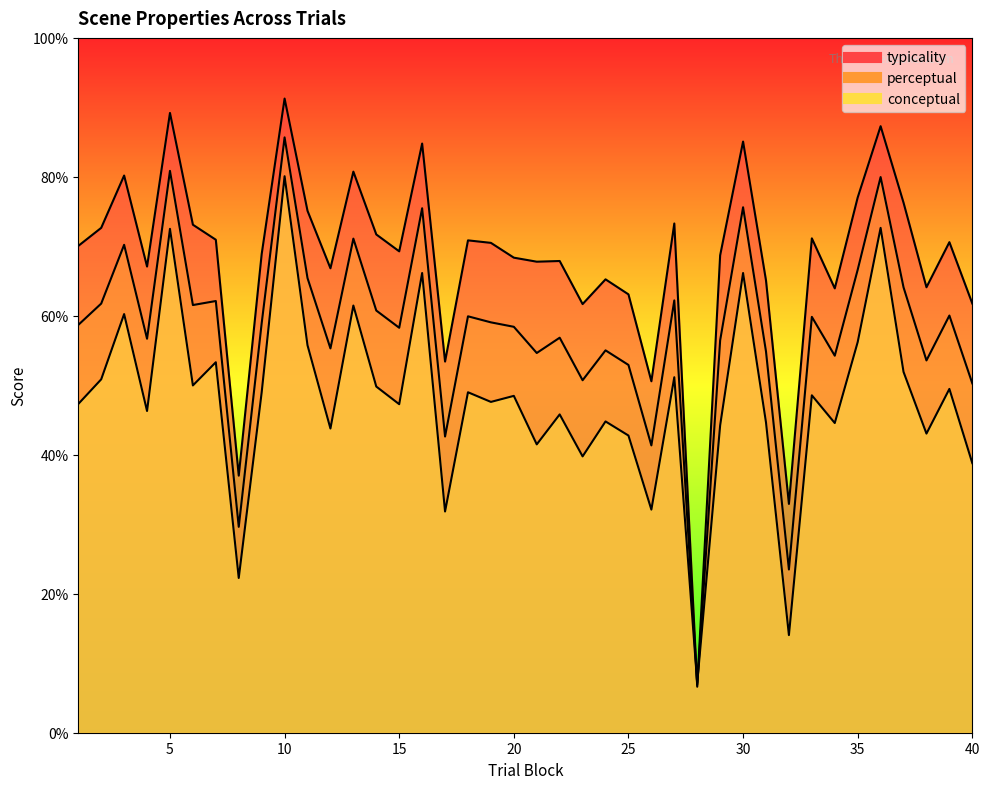

What is the value of the typicality point at the 15th from the left?

69.3